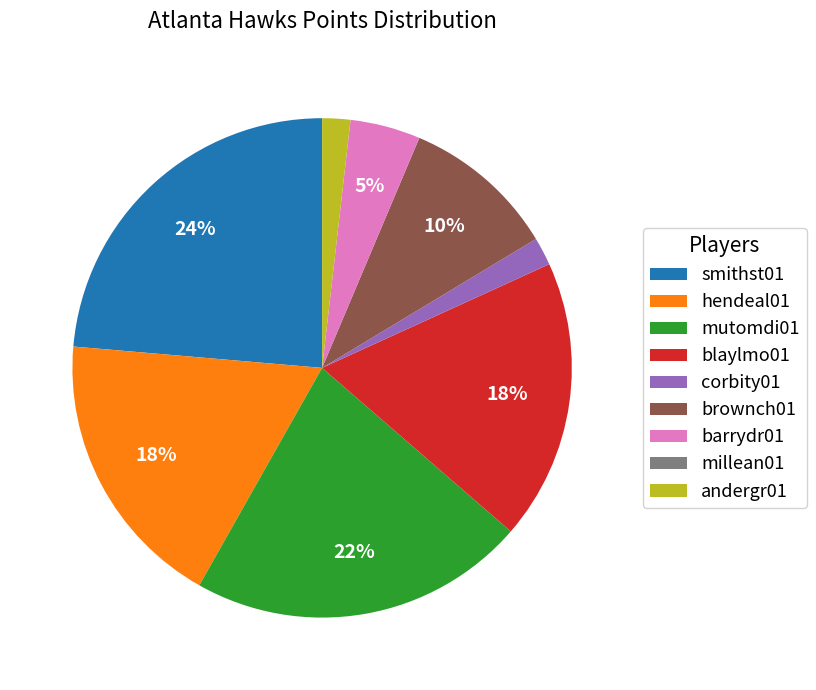

To the nearest percent, what percentage of the pie is blaylmo01?

18%